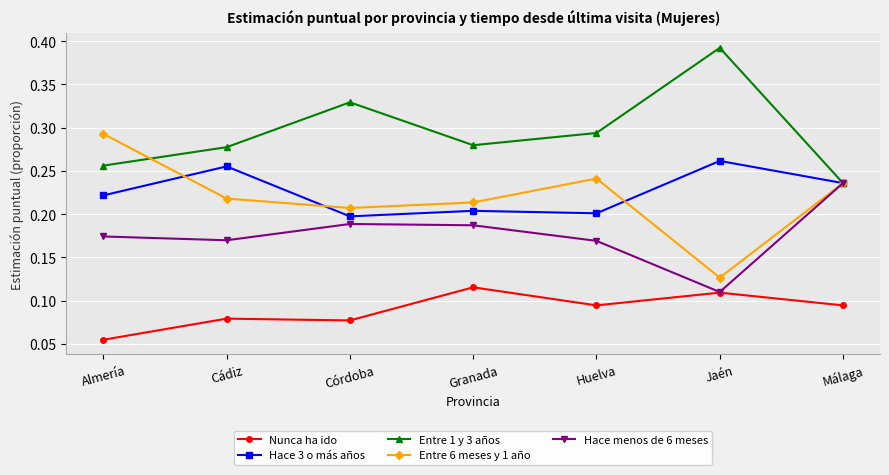

At how many categories does at least one series exceed 0?

7